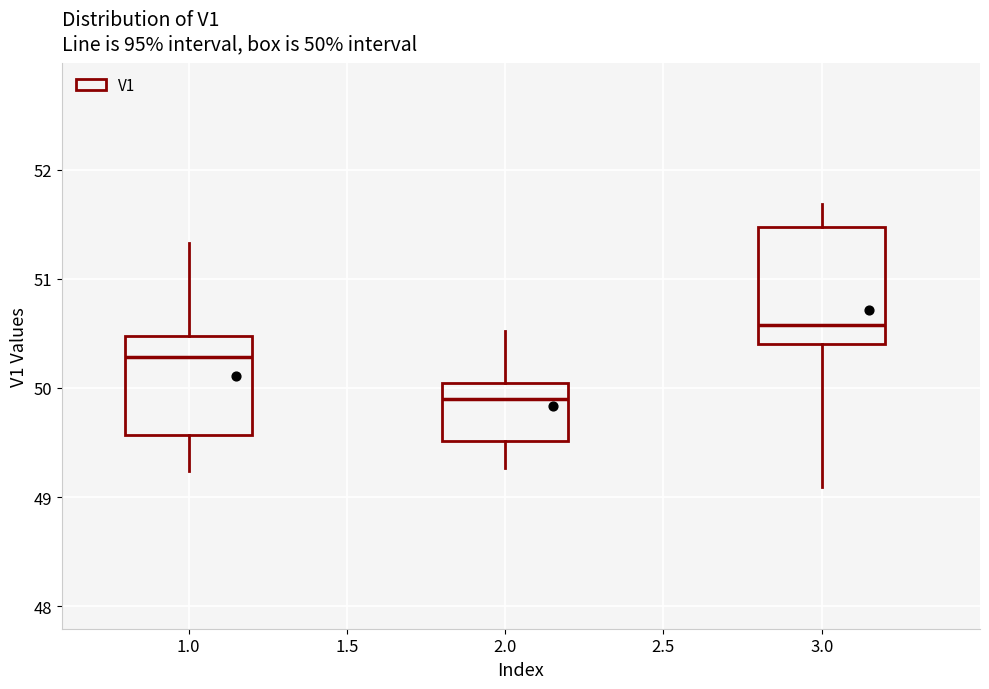

Which box's median line is the highest?

3.0